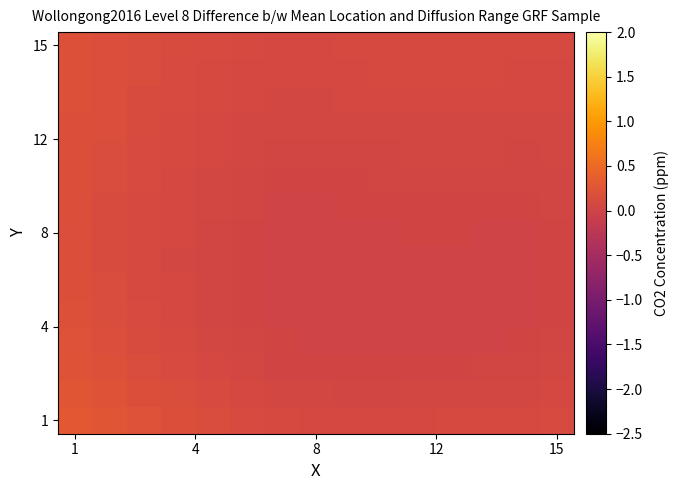

At how many categories does at least one series exceed 0?

15